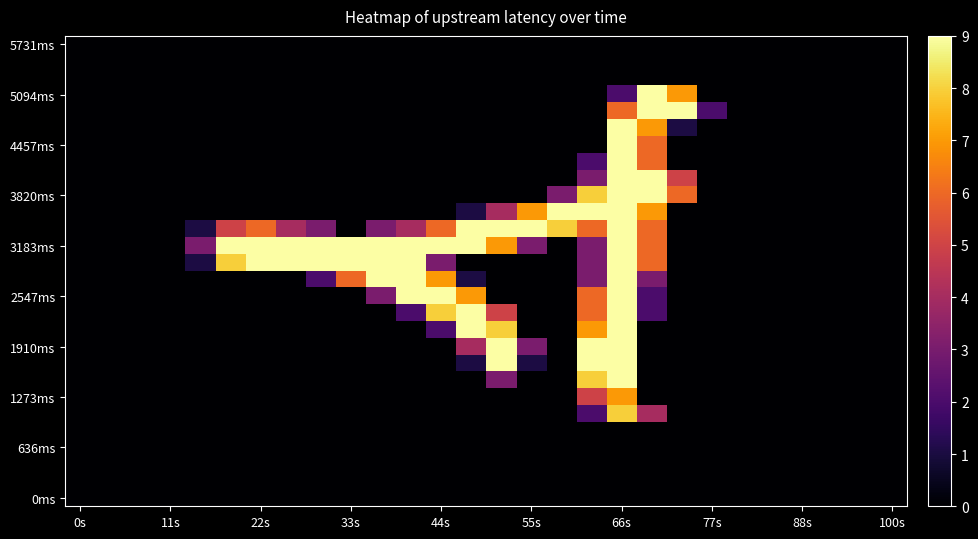

Which category has the lowest value across all series?

0s